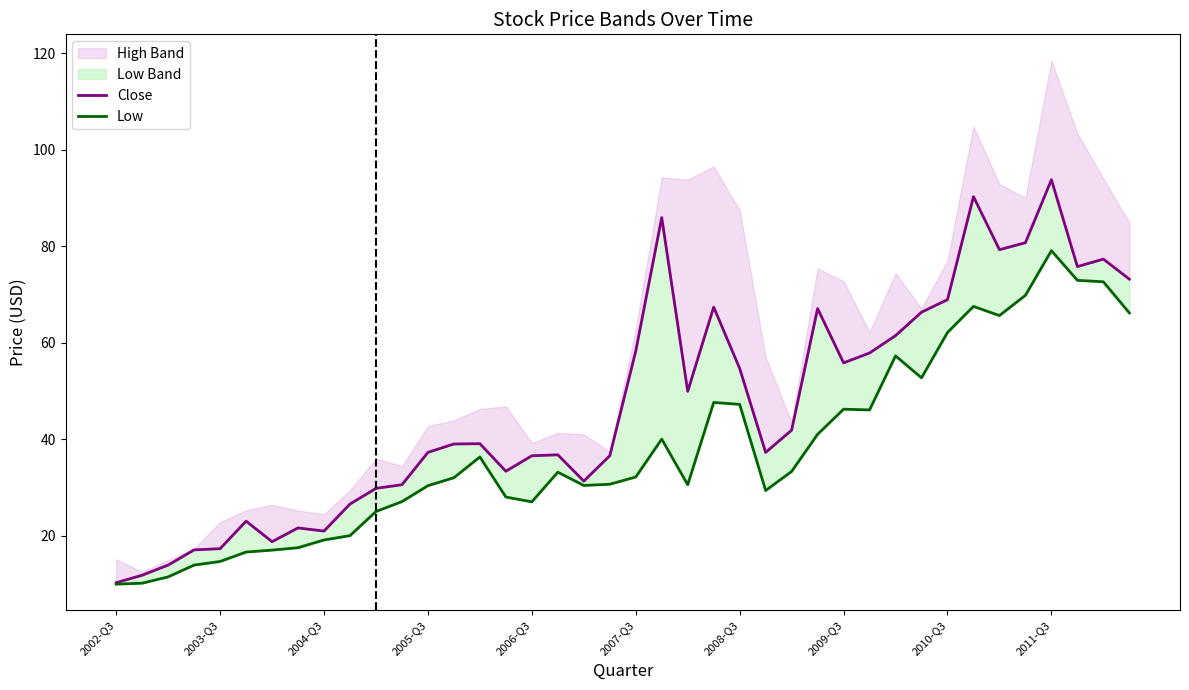

Is this an area chart (filled region under the line)?

No